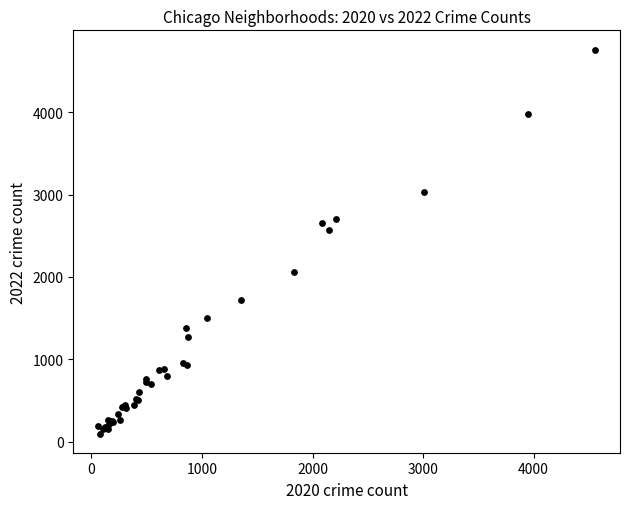

What Y value in the scatter plot is closest to 2430?

2566